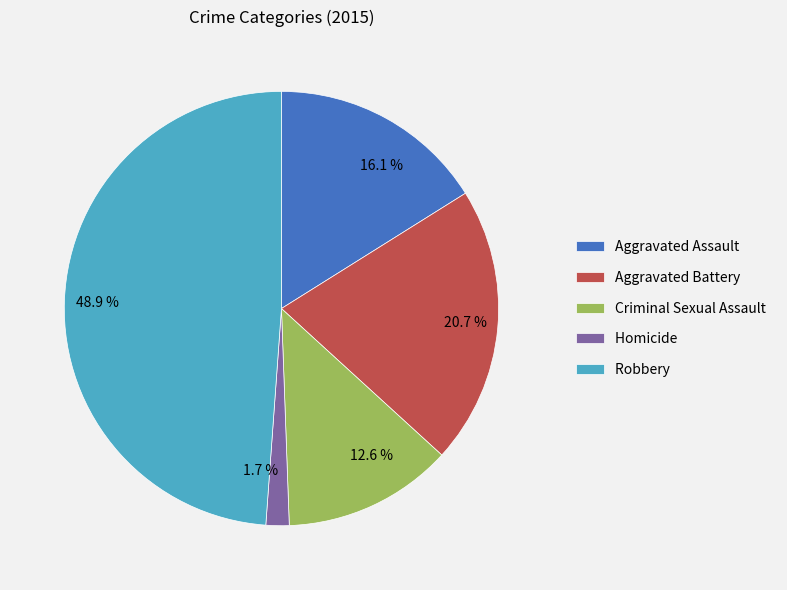

How many slices are in this pie chart?

5